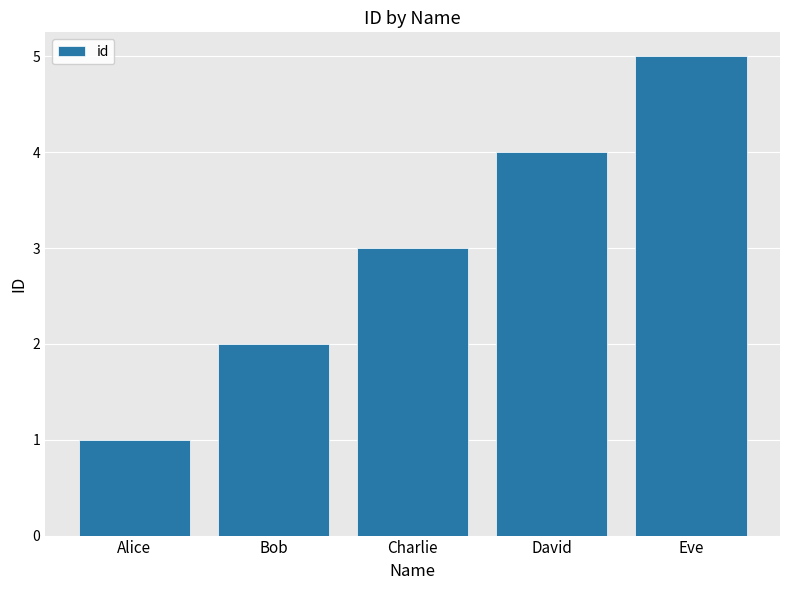

How many categories are shown in the chart?

5